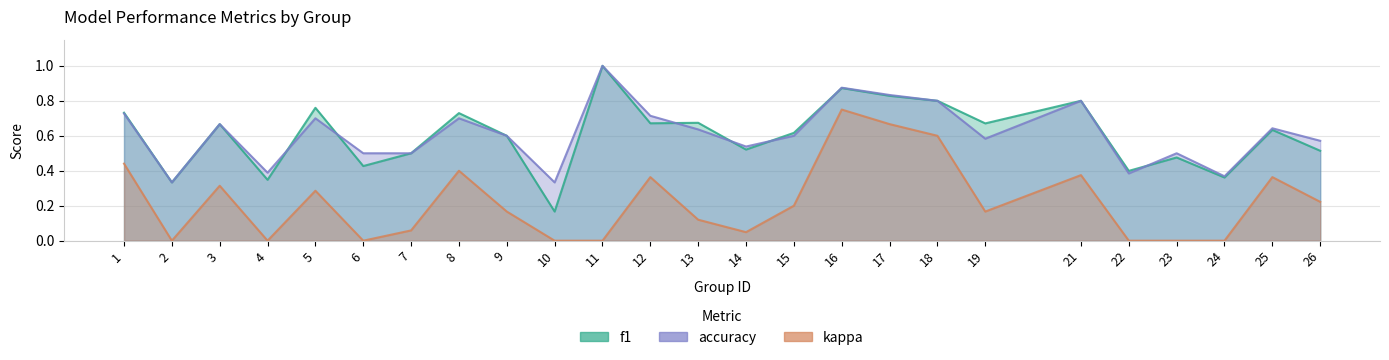

What is the lowest value of the f1 series?

0.2